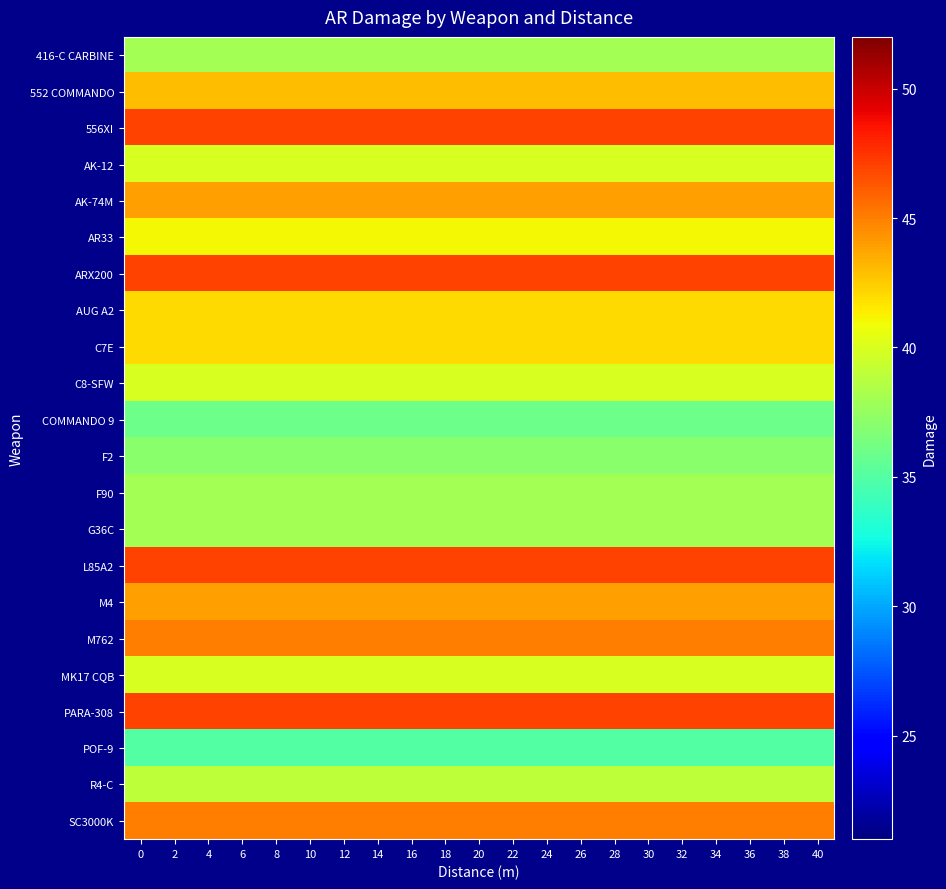

Reading left to right, transcribe all the data shown in this chart.

row_0: 38	38	38	38	38	38	38	38	38	38	38	38	38	38	38	38	38	38	38	38	38
row_1: 43	43	43	43	43	43	43	43	43	43	43	43	43	43	43	43	43	43	43	43	43
row_2: 47	47	47	47	47	47	47	47	47	47	47	47	47	47	47	47	47	47	47	47	47
row_3: 40	40	40	40	40	40	40	40	40	40	40	40	40	40	40	40	40	40	40	40	40
row_4: 44	44	44	44	44	44	44	44	44	44	44	44	44	44	44	44	44	44	44	44	44
row_5: 41	41	41	41	41	41	41	41	41	41	41	41	41	41	41	41	41	41	41	41	41
row_6: 47	47	47	47	47	47	47	47	47	47	47	47	47	47	47	47	47	47	47	47	47
row_7: 42	42	42	42	42	42	42	42	42	42	42	42	42	42	42	42	42	42	42	42	42
row_8: 42	42	42	42	42	42	42	42	42	42	42	42	42	42	42	42	42	42	42	42	42
row_9: 40	40	40	40	40	40	40	40	40	40	40	40	40	40	40	40	40	40	40	40	40
row_10: 36	36	36	36	36	36	36	36	36	36	36	36	36	36	36	36	36	36	36	36	36
row_11: 37	37	37	37	37	37	37	37	37	37	37	37	37	37	37	37	37	37	37	37	37
row_12: 38	38	38	38	38	38	38	38	38	38	38	38	38	38	38	38	38	38	38	38	38
row_13: 38	38	38	38	38	38	38	38	38	38	38	38	38	38	38	38	38	38	38	38	38
row_14: 47	47	47	47	47	47	47	47	47	47	47	47	47	47	47	47	47	47	47	47	47
row_15: 44	44	44	44	44	44	44	44	44	44	44	44	44	44	44	44	44	44	44	44	44
row_16: 45	45	45	45	45	45	45	45	45	45	45	45	45	45	45	45	45	45	45	45	45
row_17: 40	40	40	40	40	40	40	40	40	40	40	40	40	40	40	40	40	40	40	40	40
row_18: 47	47	47	47	47	47	47	47	47	47	47	47	47	47	47	47	47	47	47	47	47
row_19: 35	35	35	35	35	35	35	35	35	35	35	35	35	35	35	35	35	35	35	35	35
row_20: 39	39	39	39	39	39	39	39	39	39	39	39	39	39	39	39	39	39	39	39	39
row_21: 45	45	45	45	45	45	45	45	45	45	45	45	45	45	45	45	45	45	45	45	45